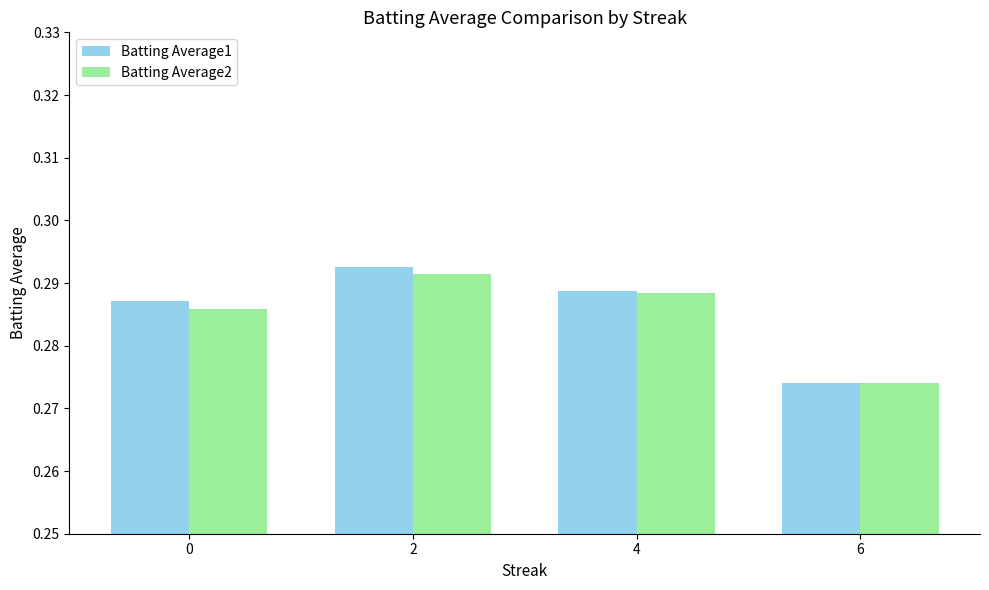

Is it true that Batting Average1 equals 0.1 at 2?

False